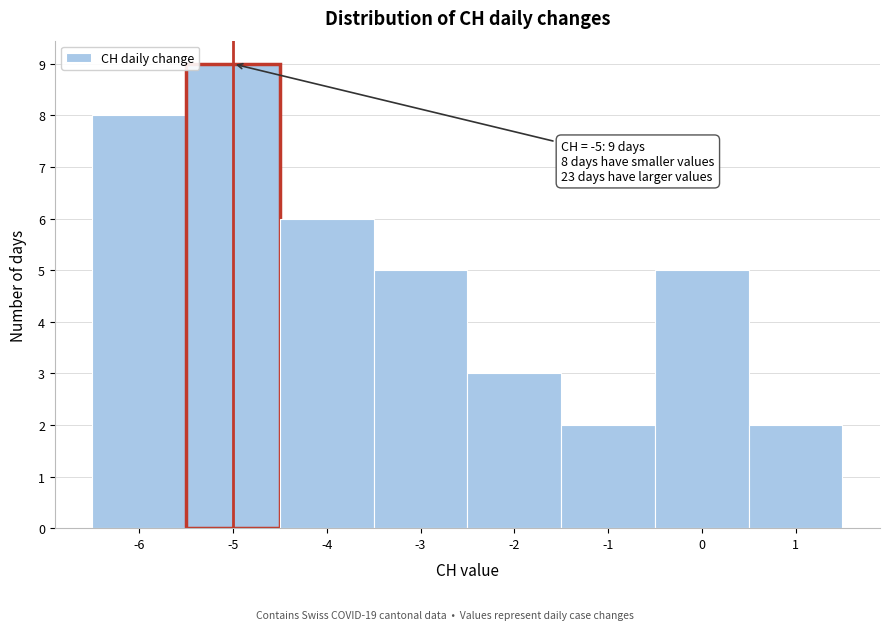

Over which range of the x-axis is the bar tallest?

-5.5 to -4.5